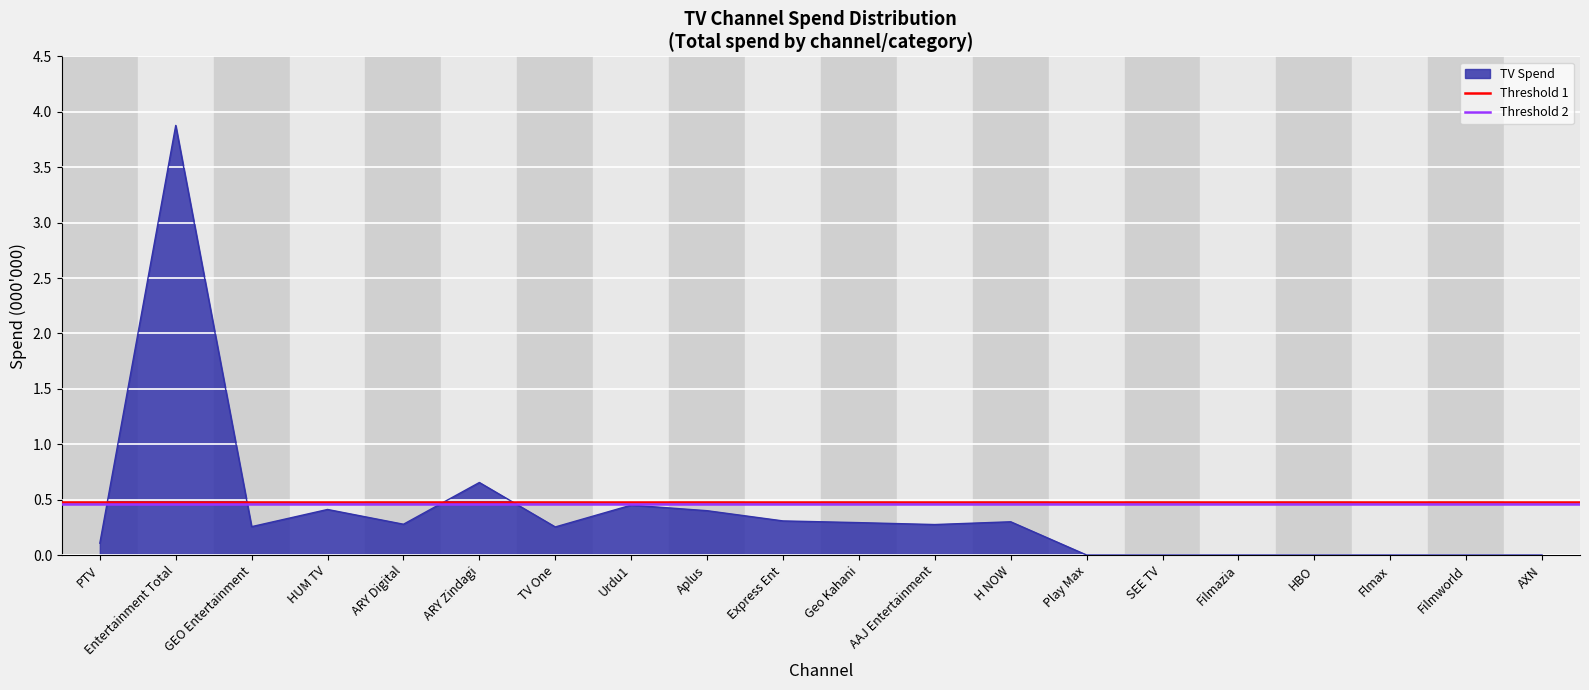

How many lines are shown in the chart?

2